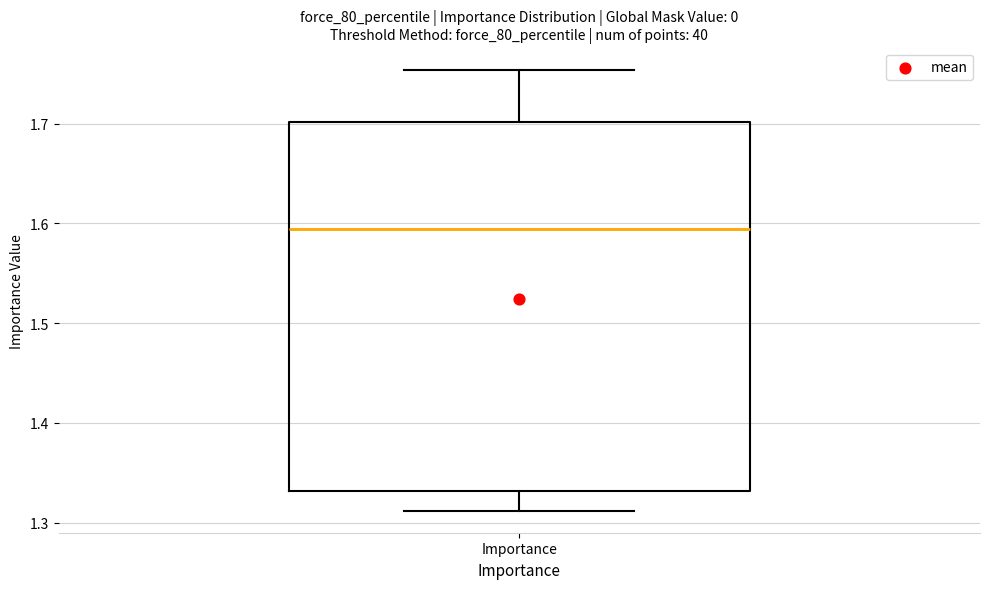

Where is the lower edge of the box for Importance on the y-axis? The values are not printed on the chart, so give them approximately, as read against the axis.

1.33